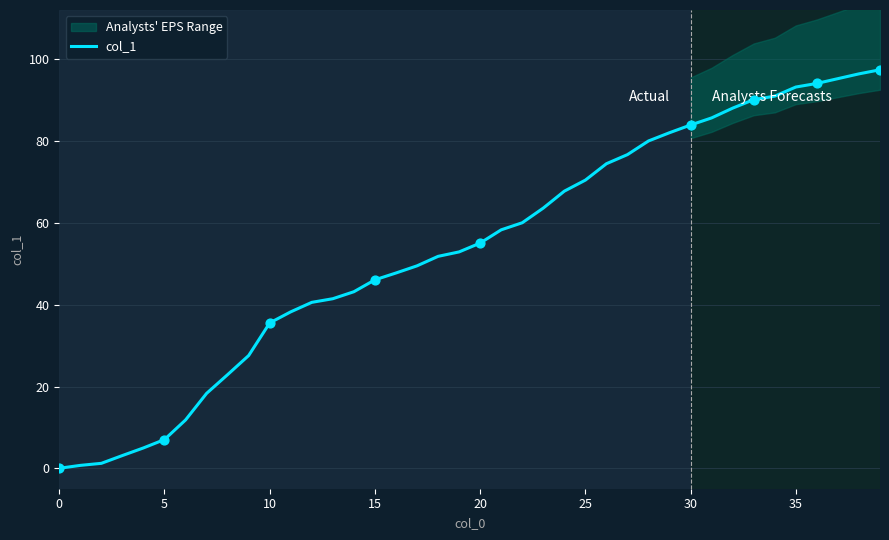

What is the maximum value for col_1?

97.5